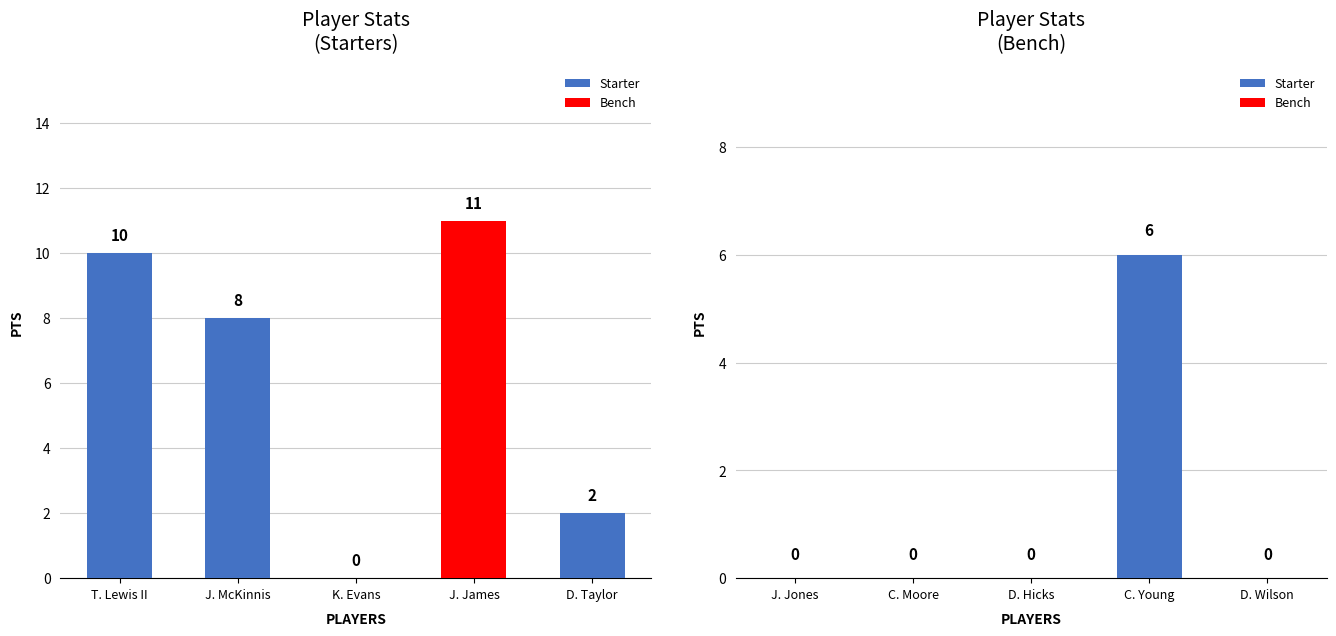

Is it true that the value at C. Moore is 4?

False